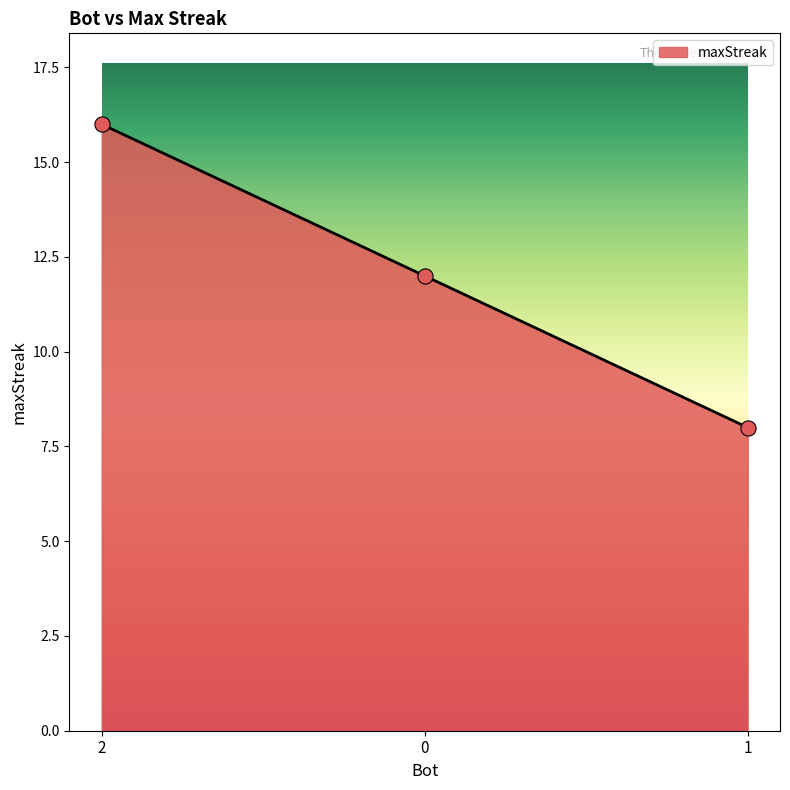

What is the change in value from 0 to 1?

-4